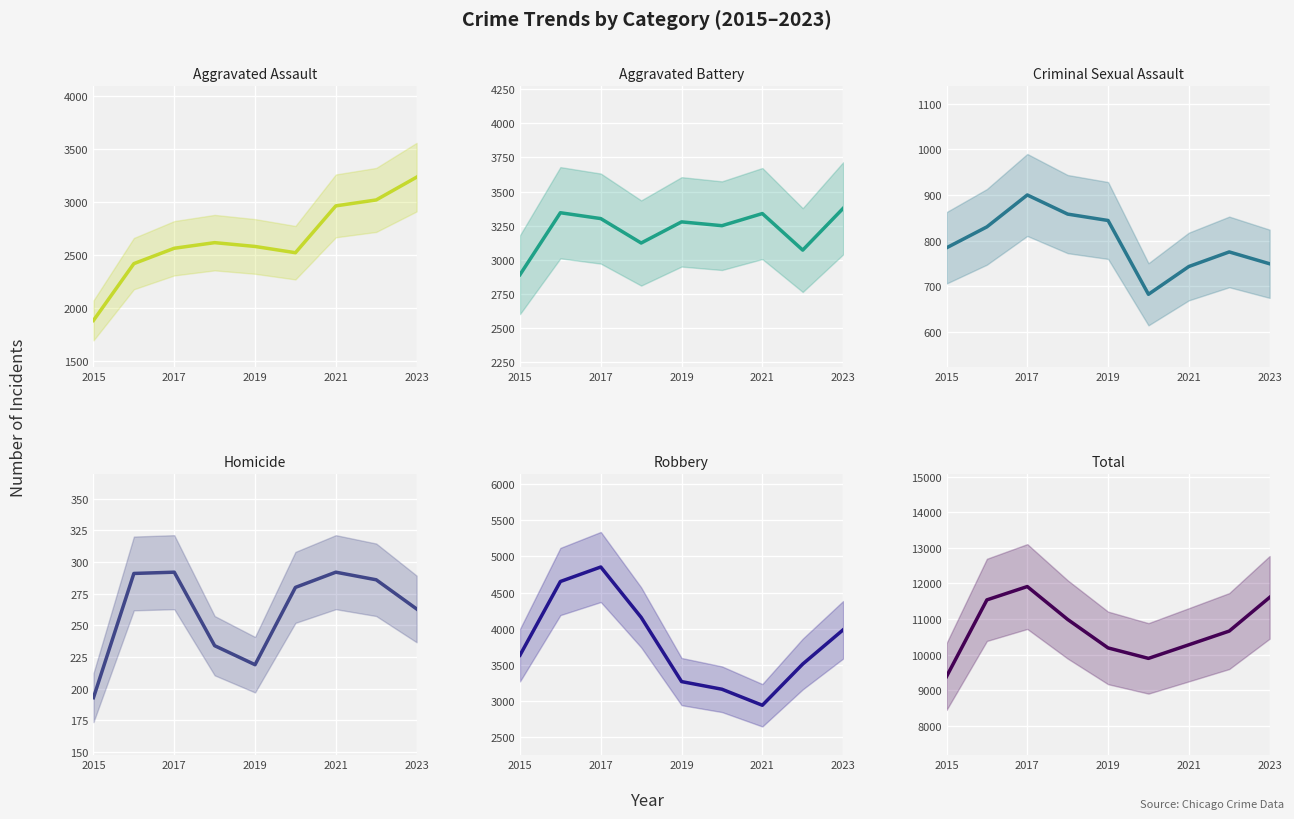

What is the value of the Criminal Sexual Assault point at the 9th from the left?

749